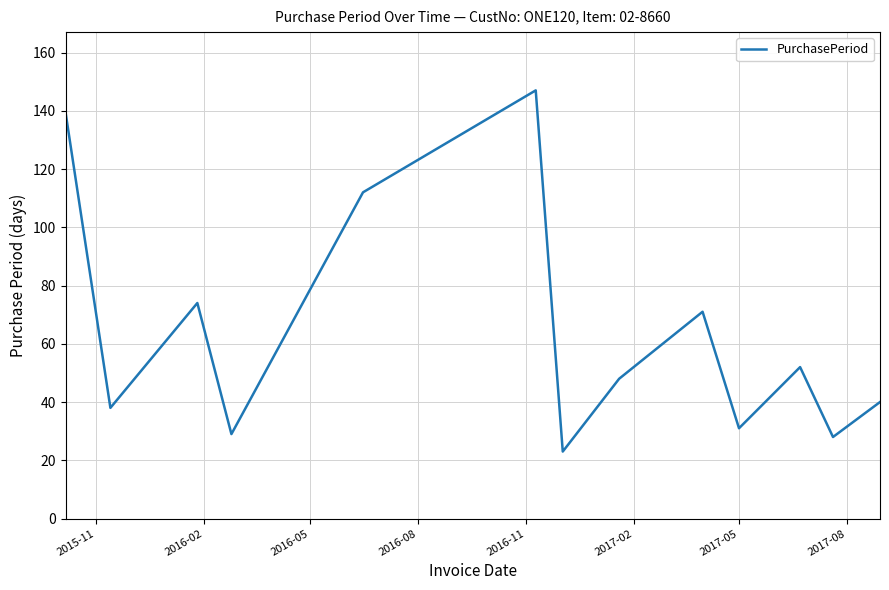

What is the minimum value shown in the chart?

23